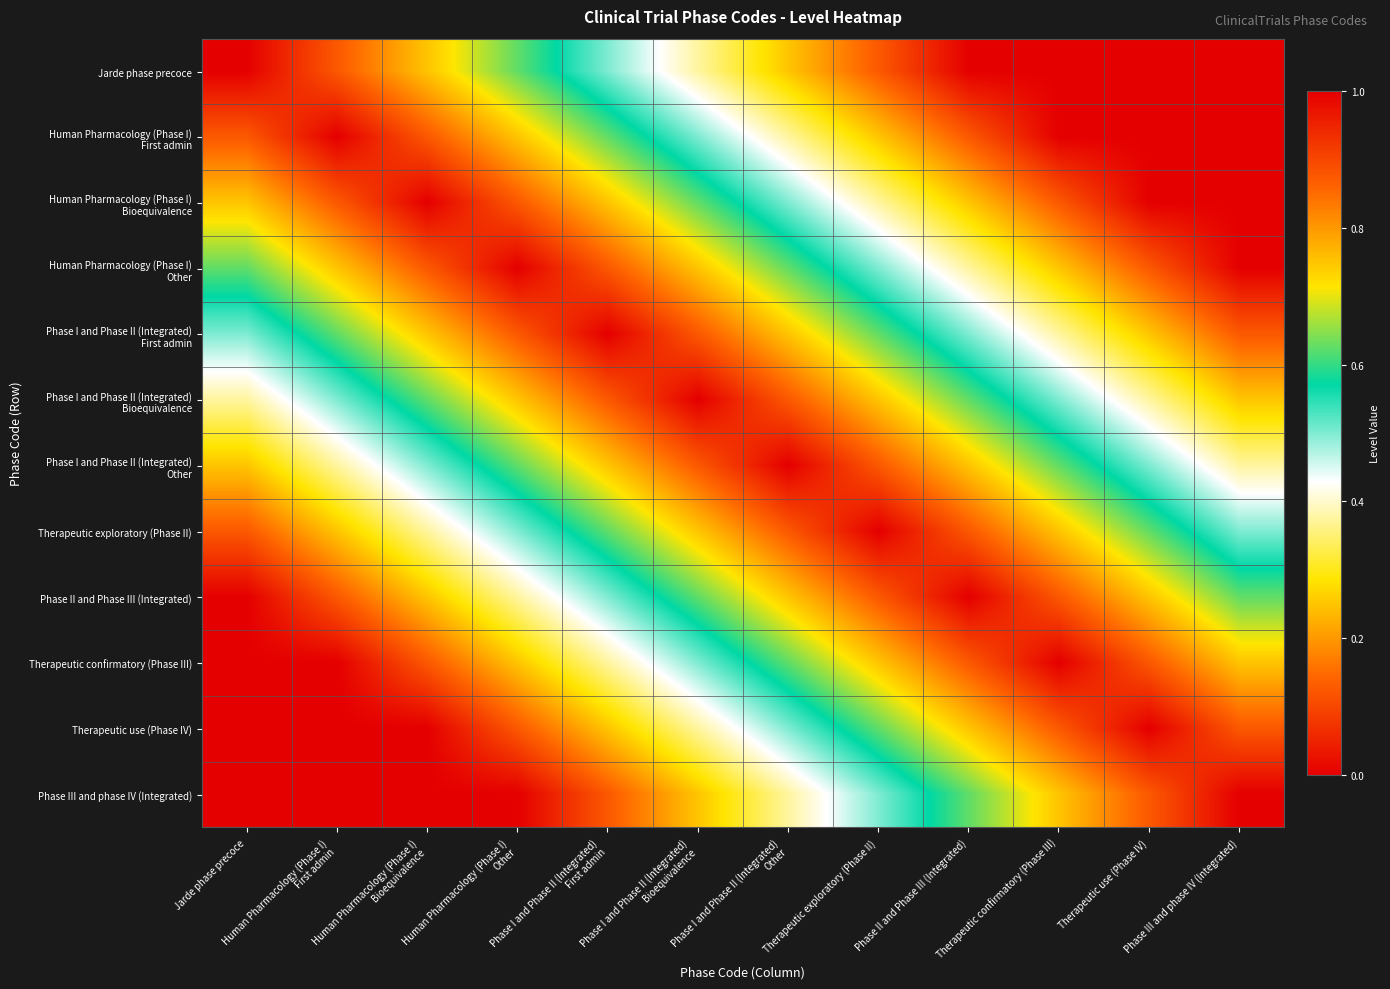

What is the total value across all series at Human Pharmacology (Phase I)
Bioequivalence?

6.1